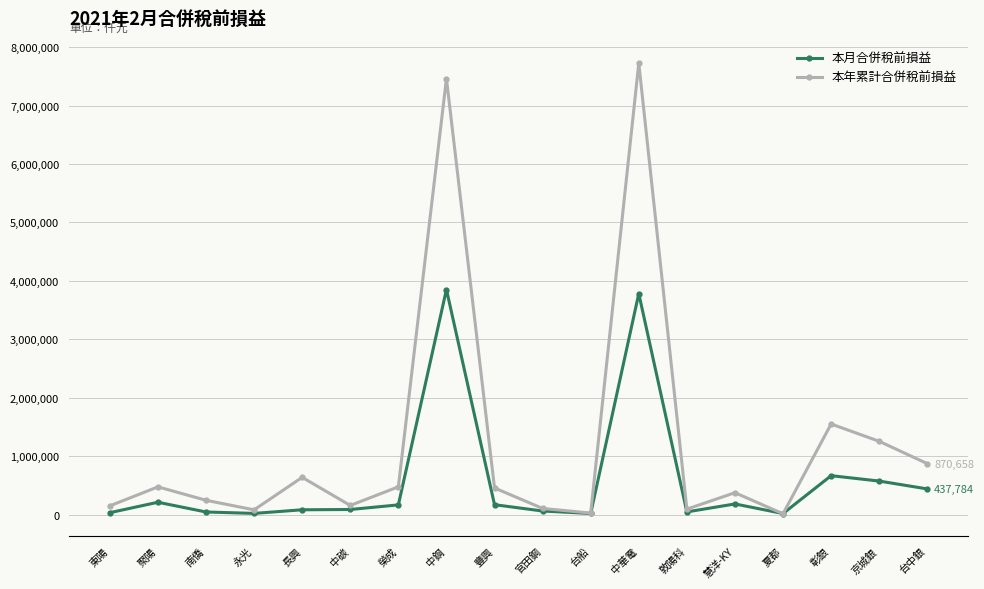

What is the average value of the 本年累計合併稅前損益 series?

1229489